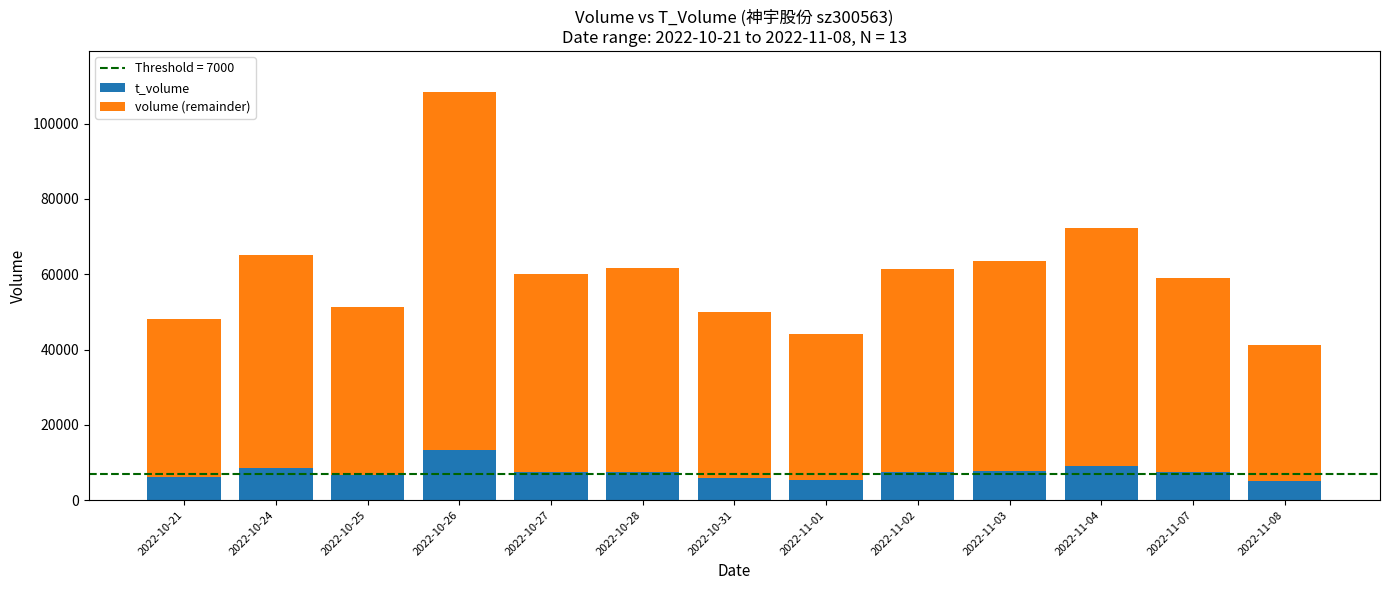

At which category is the sum across all series the highest?

2022-10-26